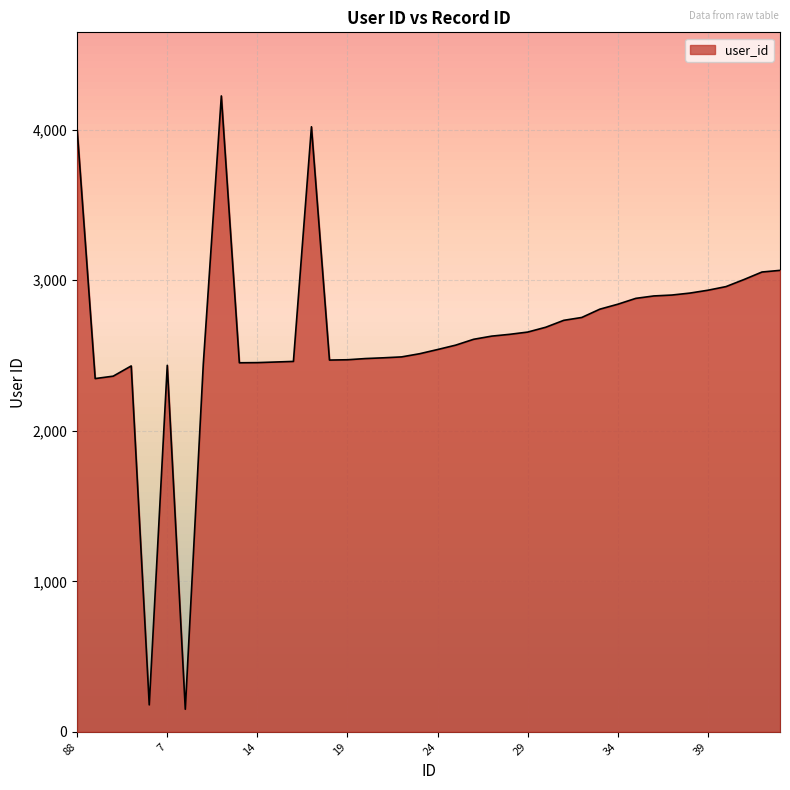

What is the difference between the maximum and minimum values?

4075